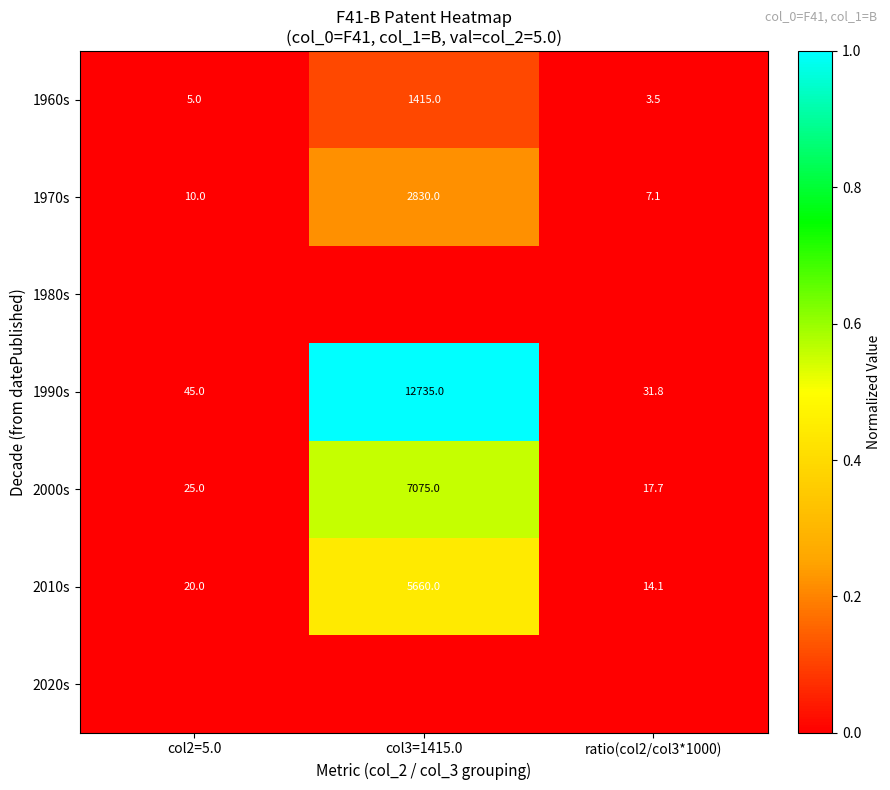

The value of 1960s at ratio(col2/col3*1000) is 0.0. True or false?

False